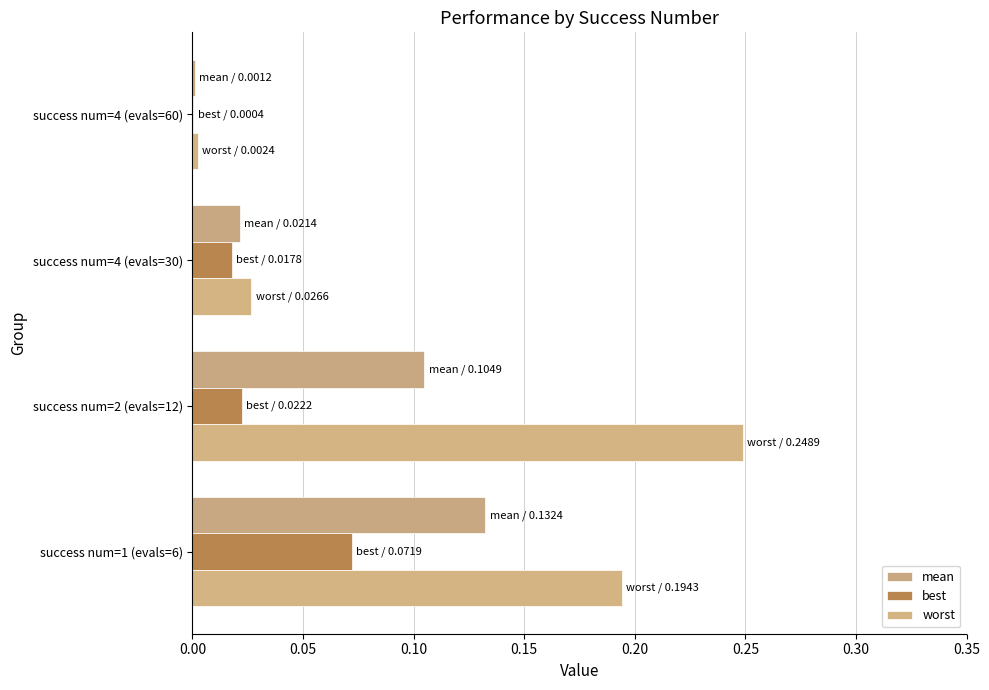

Count the number of data series in this chart.

3